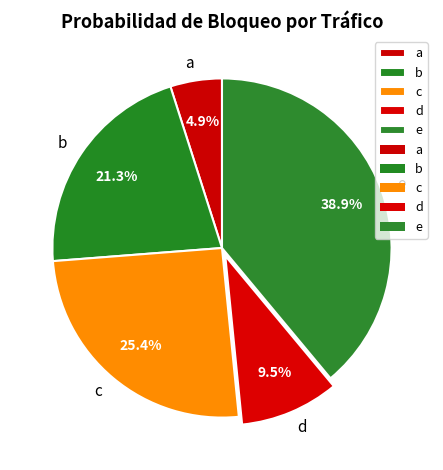

The b slice represents 21% of the pie. True or false?

True